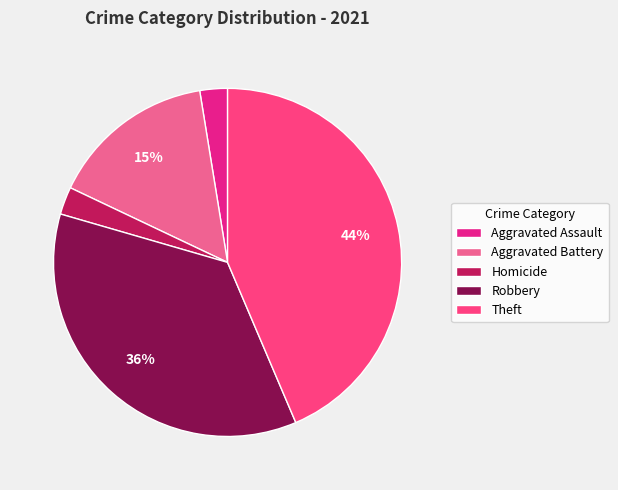

Does Theft represent more than half of the total?

No